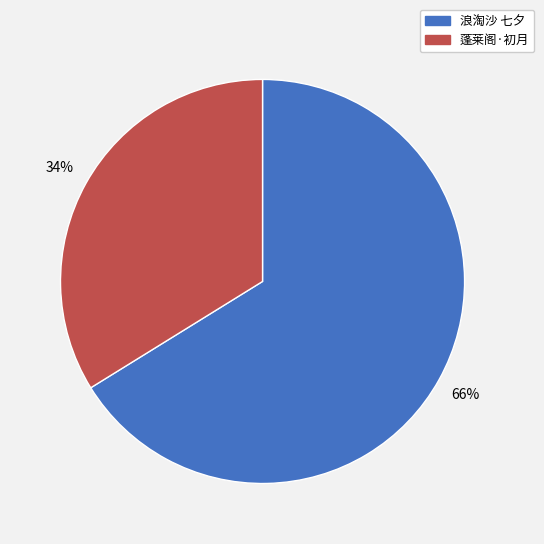

To the nearest percent, what is the difference between the largest and smallest slice percentages?

32%